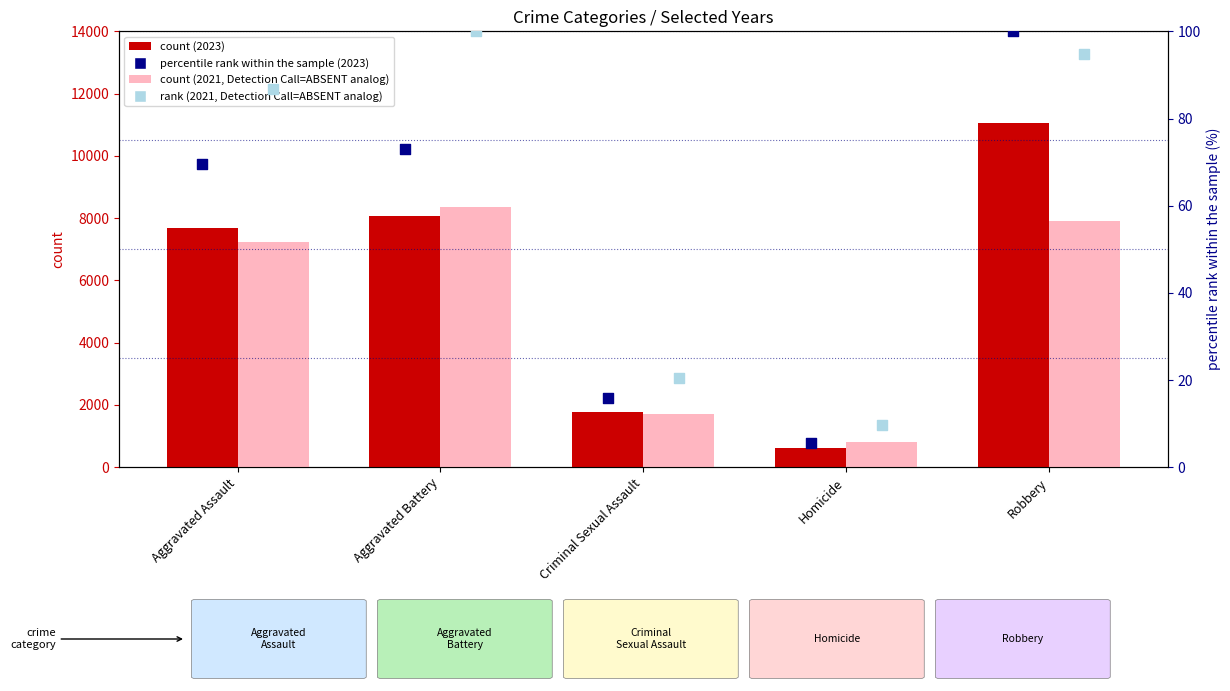

Which series has the largest Y range (max minus min)?

2023 count